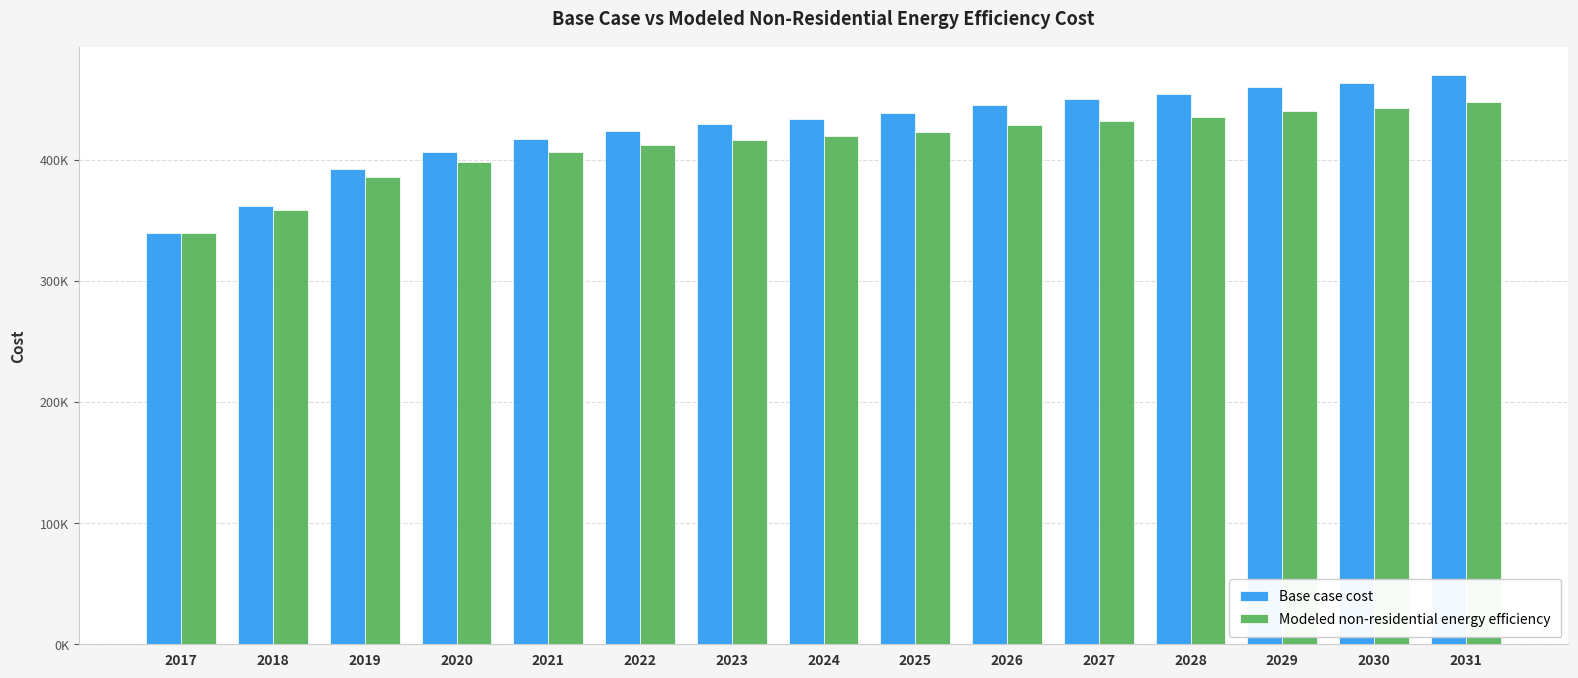

What are all the series names shown in the legend?

Base case cost, Modeled non-residential energy efficiency